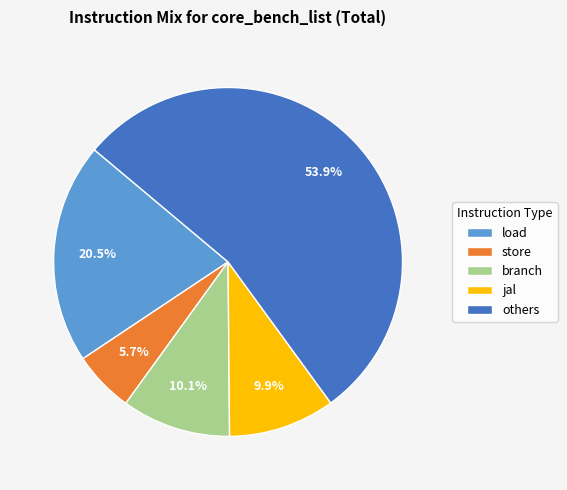

What percentage is the store slice, to the nearest percent?

6%